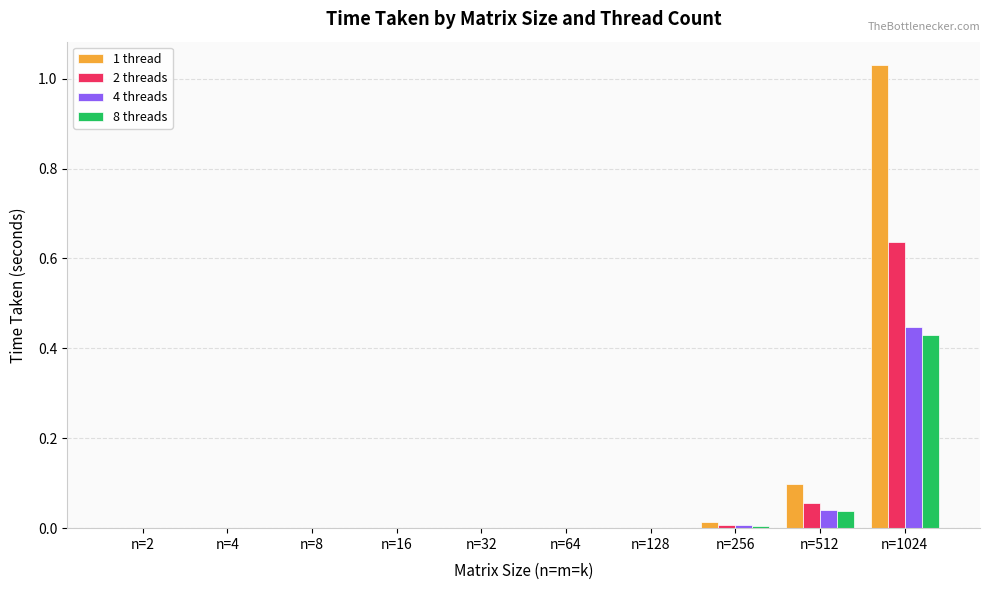

How many groups of bars are there?

10